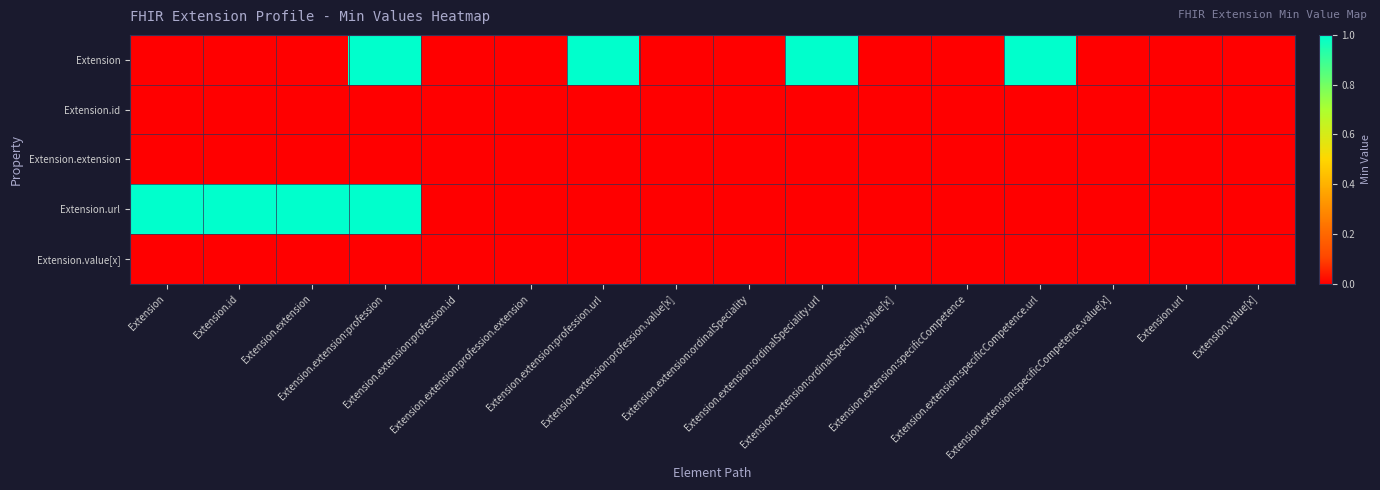

At which category is the sum across all series the highest?

Extension.extension:profession